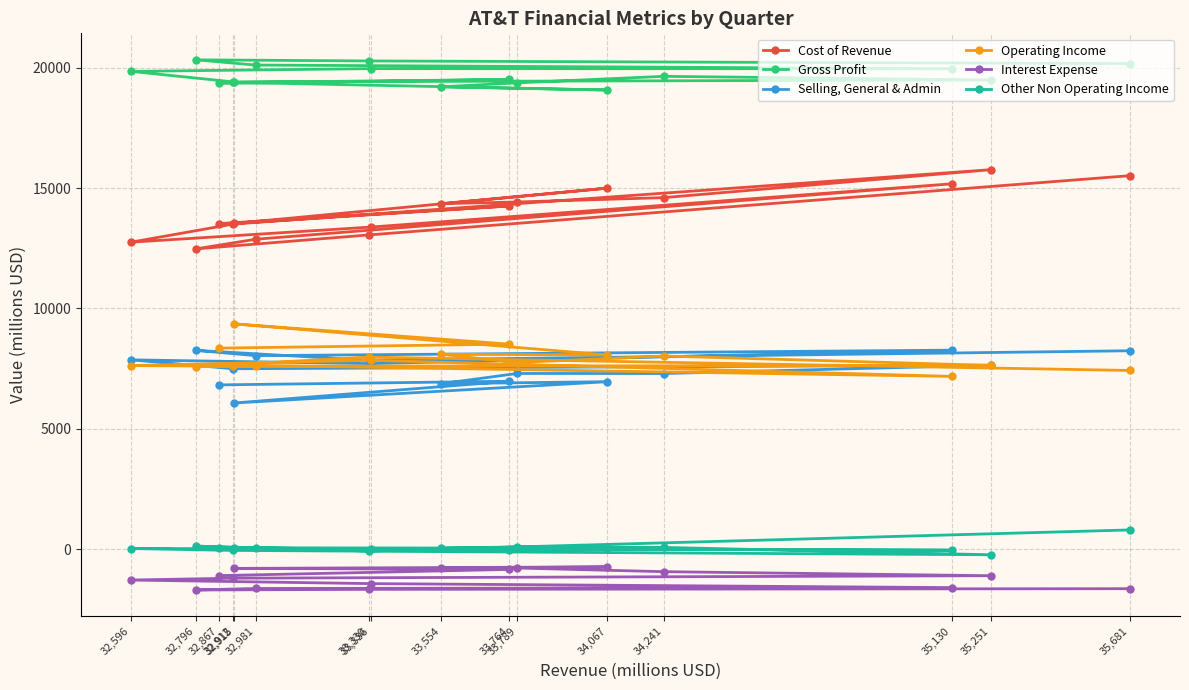

What position from the left is 32,912?

4